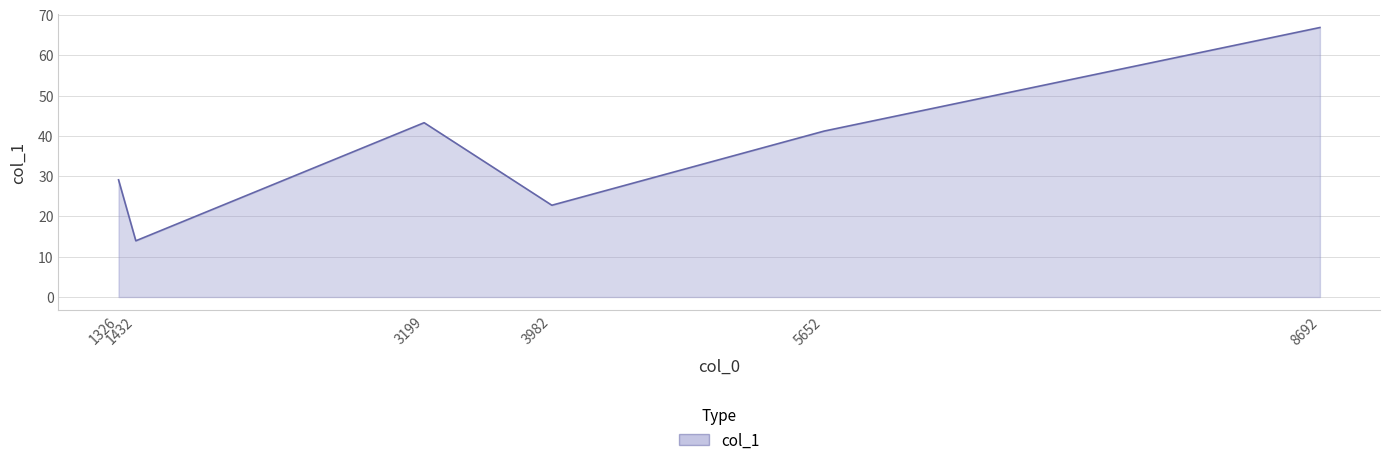

Count the number of data series in this chart.

1